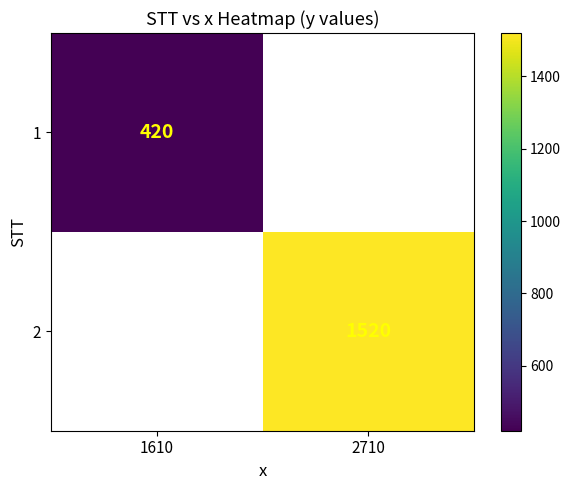

How many values in 1 are above zero?

1